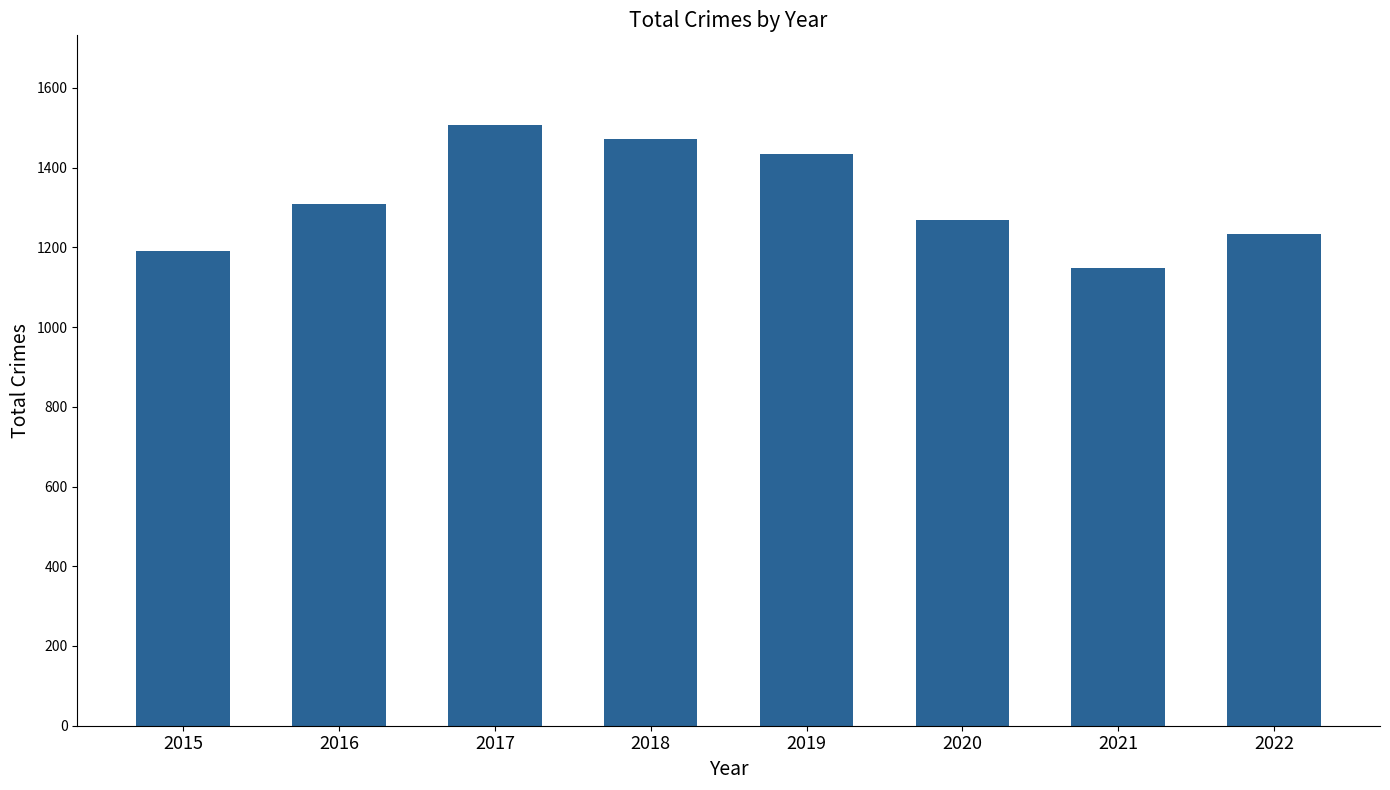

What is the value of the 2nd bar from the left?

1309